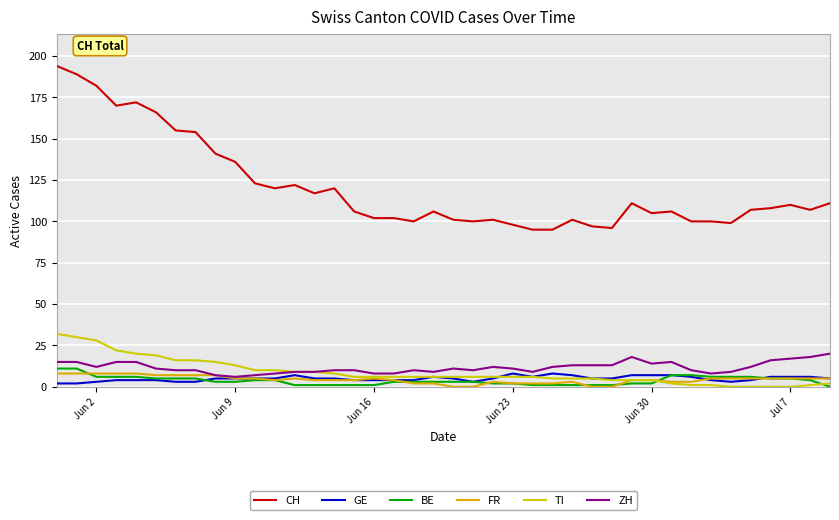

True or false: CH and GE intersect in this chart.

False